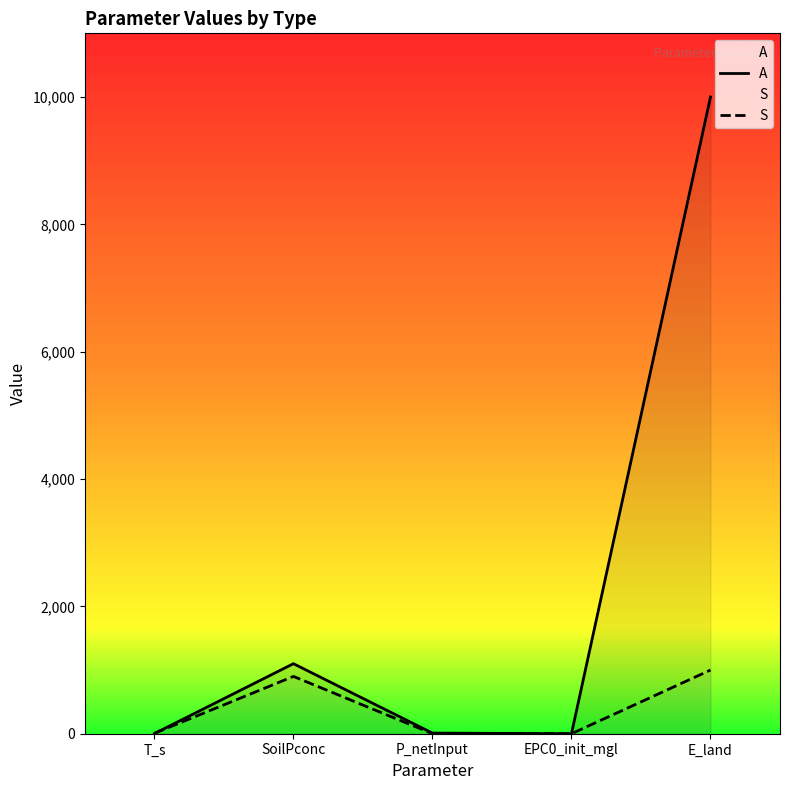

At which category does A reach its first local valley?

EPC0_init_mgl